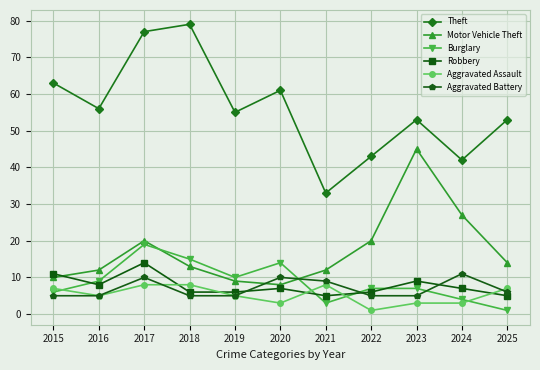

Rank the series by their maximum value, from highest to lowest.

Theft, Motor Vehicle Theft, Burglary, Robbery, Aggravated Battery, Aggravated Assault